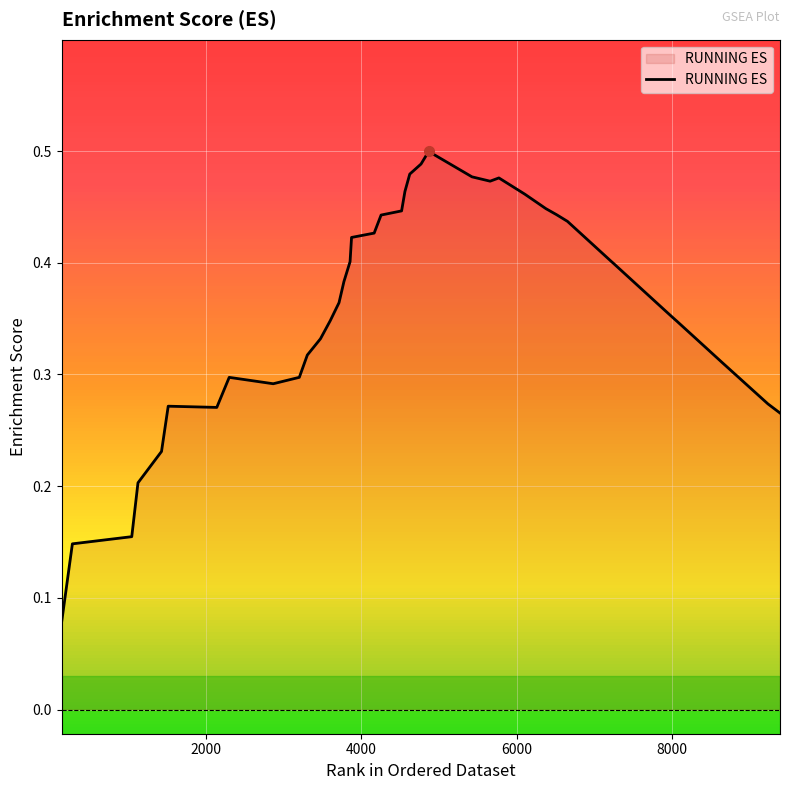

What is the smallest value displayed?

0.1